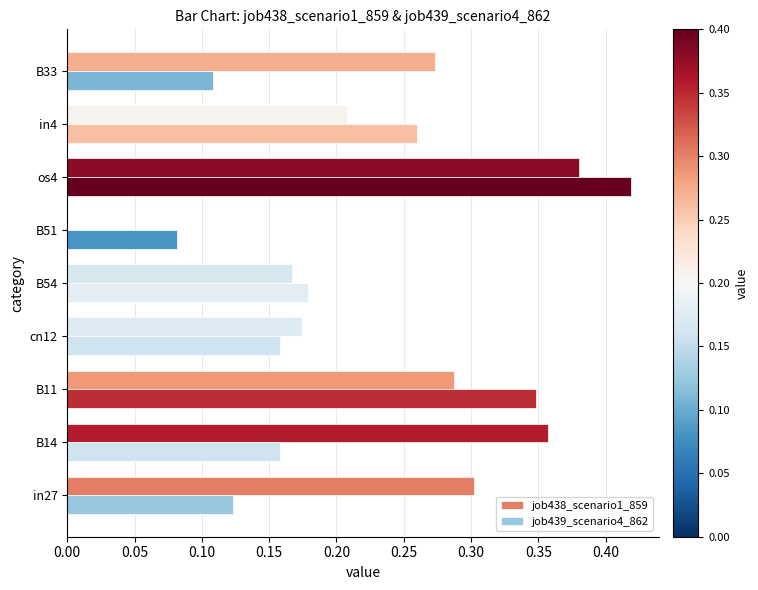

The job439_scenario4_862 series shows 0.2 at in27. True or false?

False